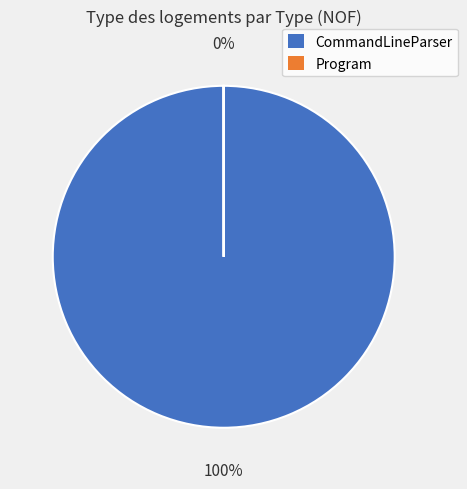

To the nearest percent, what is the average slice percentage?

50%